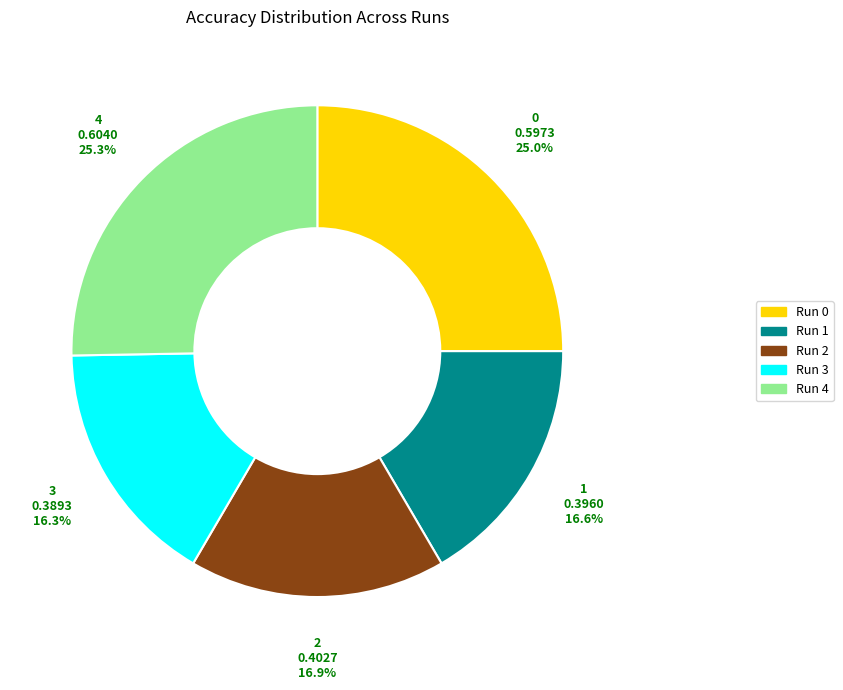

To the nearest percent, what portion does 3 represent?

16%